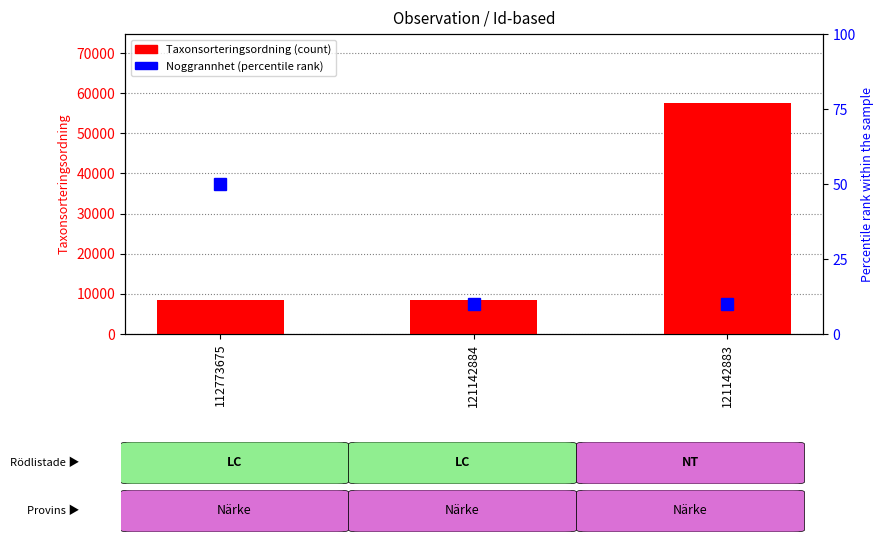

What is the difference between the Taxonsorteringsordning (count) values at 112773675 and 121142884?

10